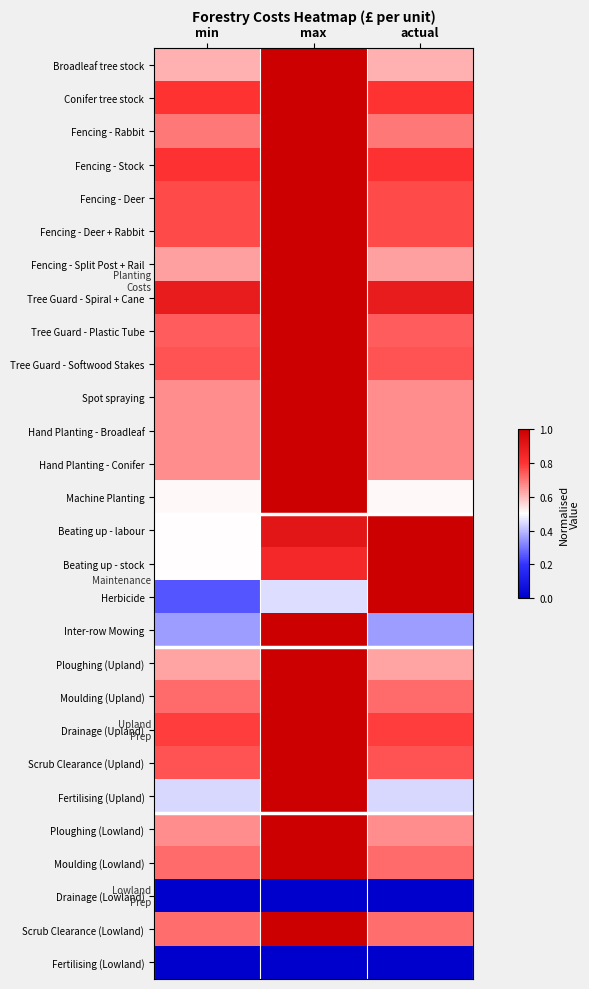

At which category does the chart reach its minimum across all series?

min